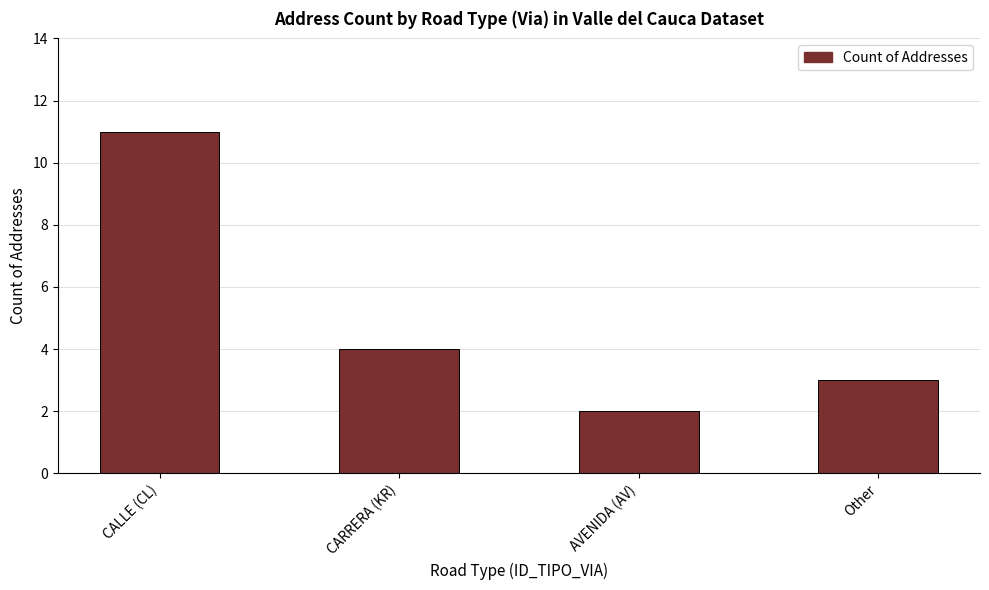

How many data points are less than 4?

2